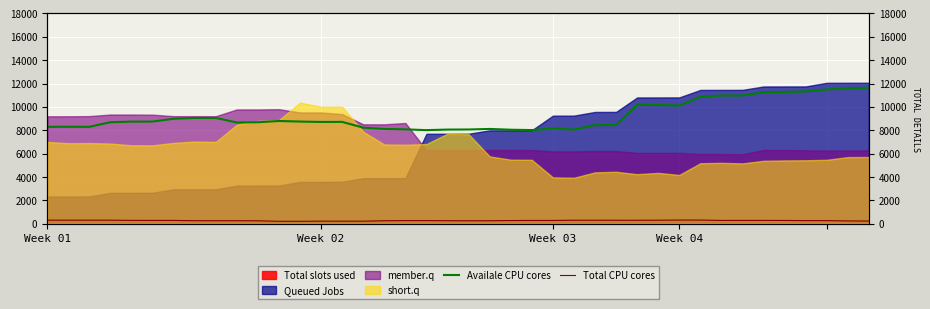

What is the maximum value for Availale CPU cores?

11638.2